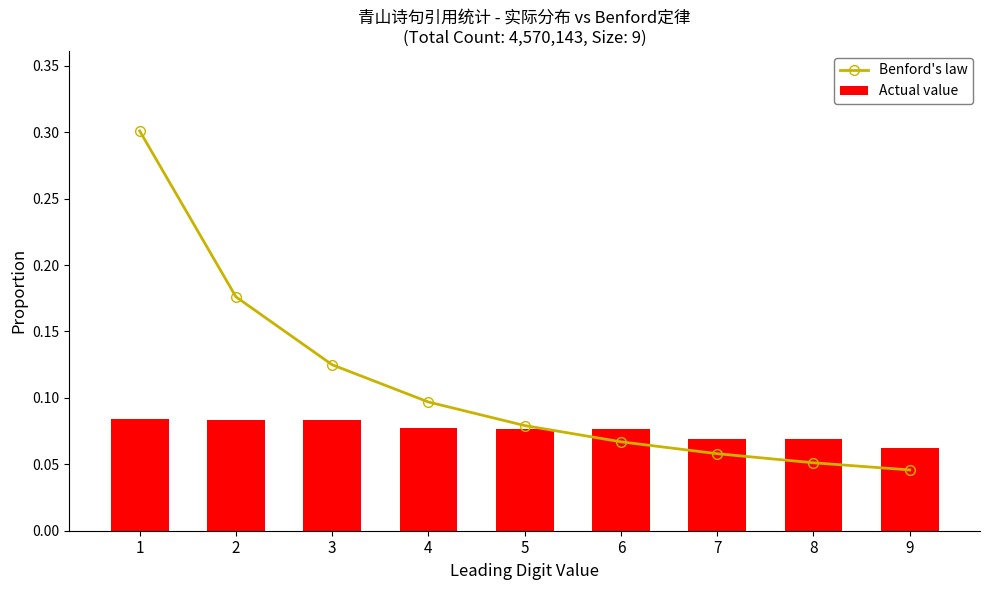

Read the Actual value value at 8.

0.1